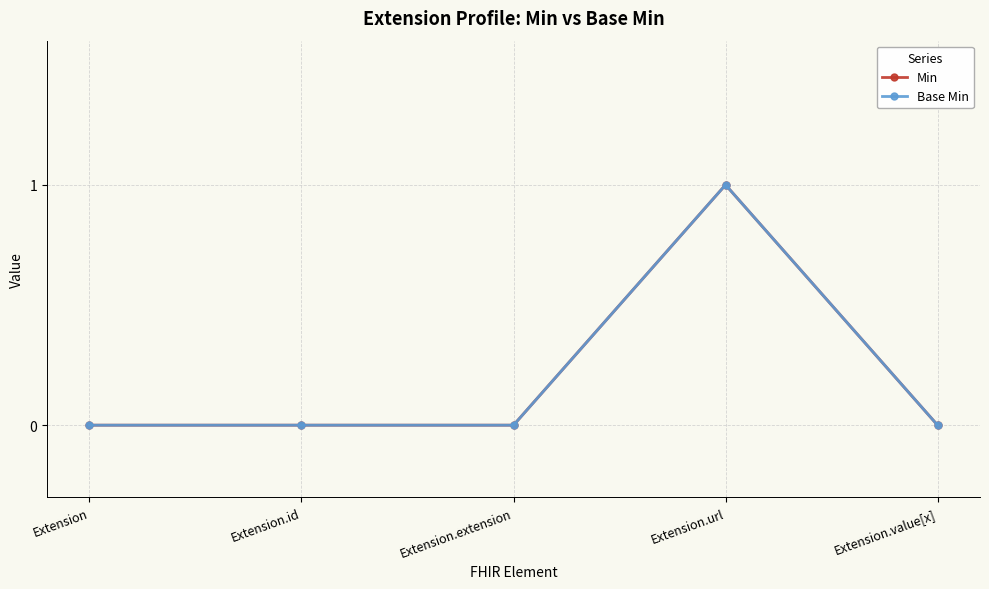

What is the difference between the maximum and minimum values in the Min series?

1